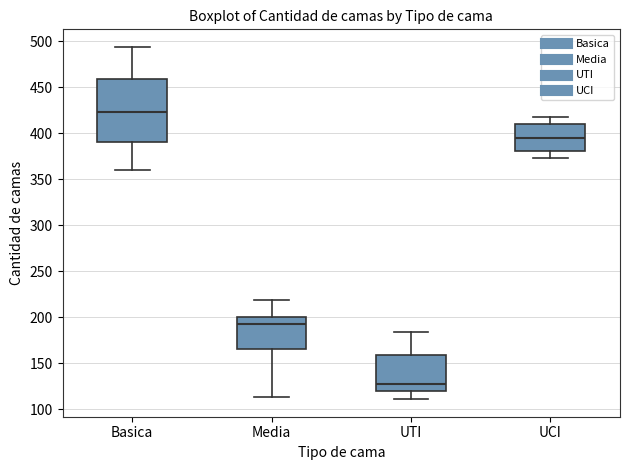

Where does the upper whisker of the box for Media end on the y-axis? The values are not printed on the chart, so give them approximately, as read against the axis.

220